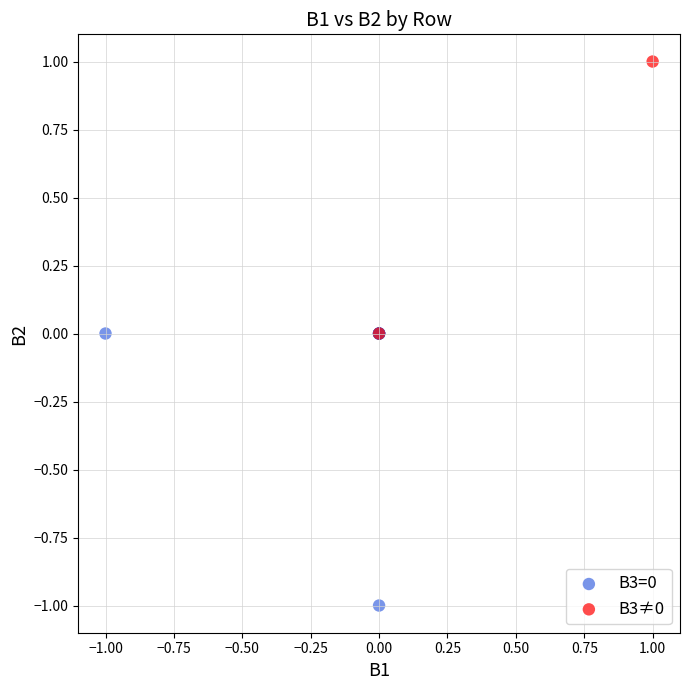

What are all the series names shown in the legend?

B3=0, B3≠0